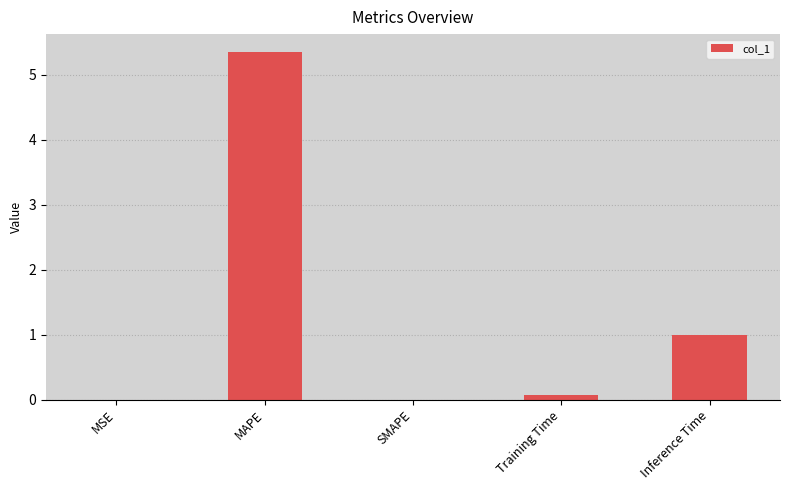

The value at MSE is 0.0. True or false?

True